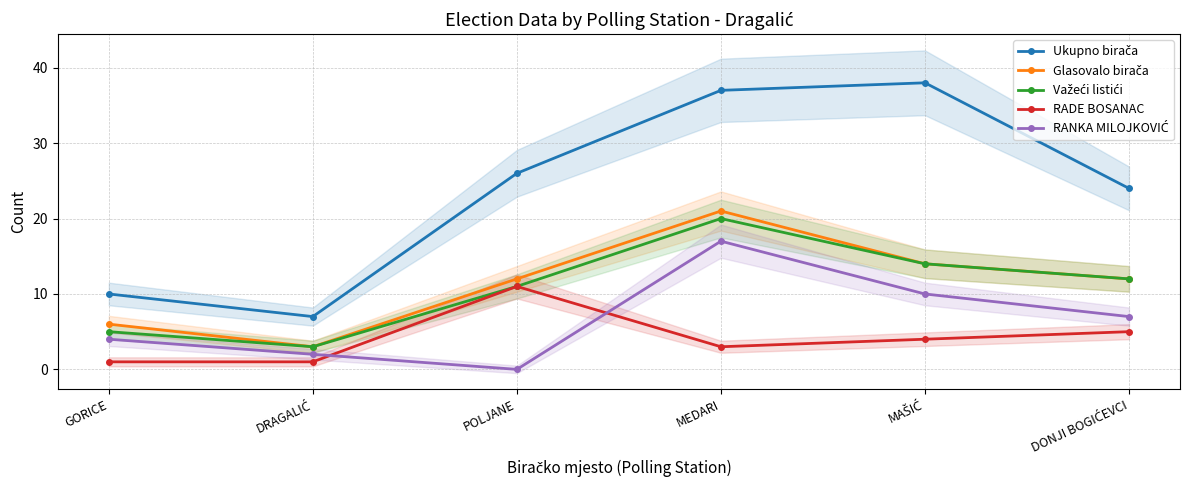

After their last crossing, which series has the higher values: RADE BOSANAC or RANKA MILOJKOVIĆ?

RANKA MILOJKOVIĆ